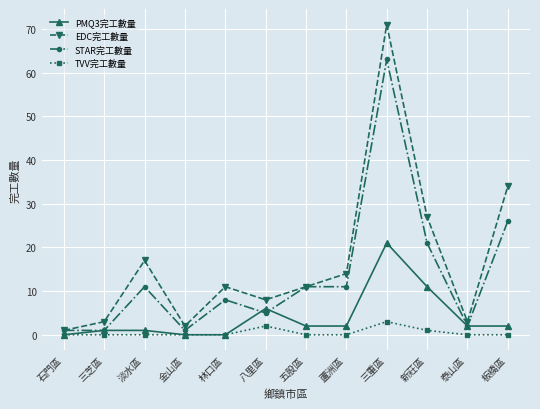

How many data points in STAR完工數量 are less than 11?

6